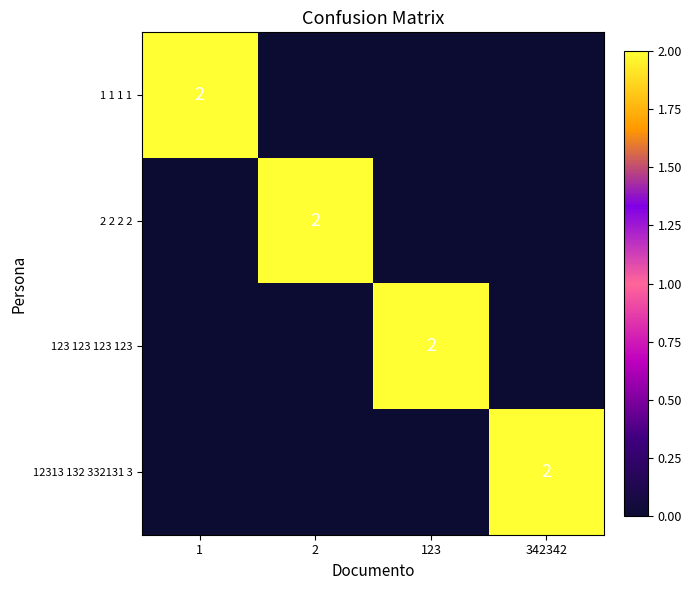

At which category does the chart reach its minimum across all series?

2